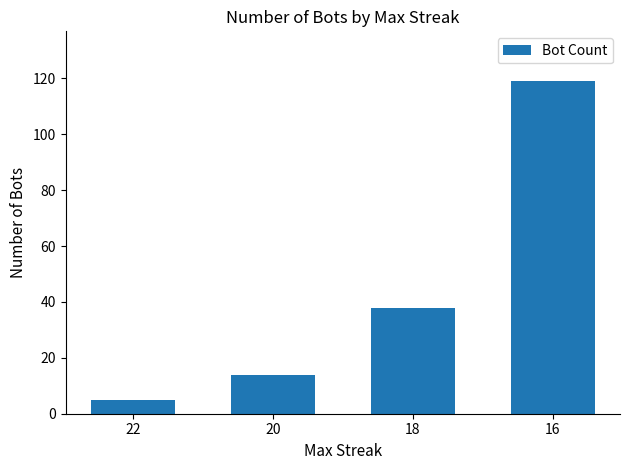

Does the chart contain stacked bars?

No